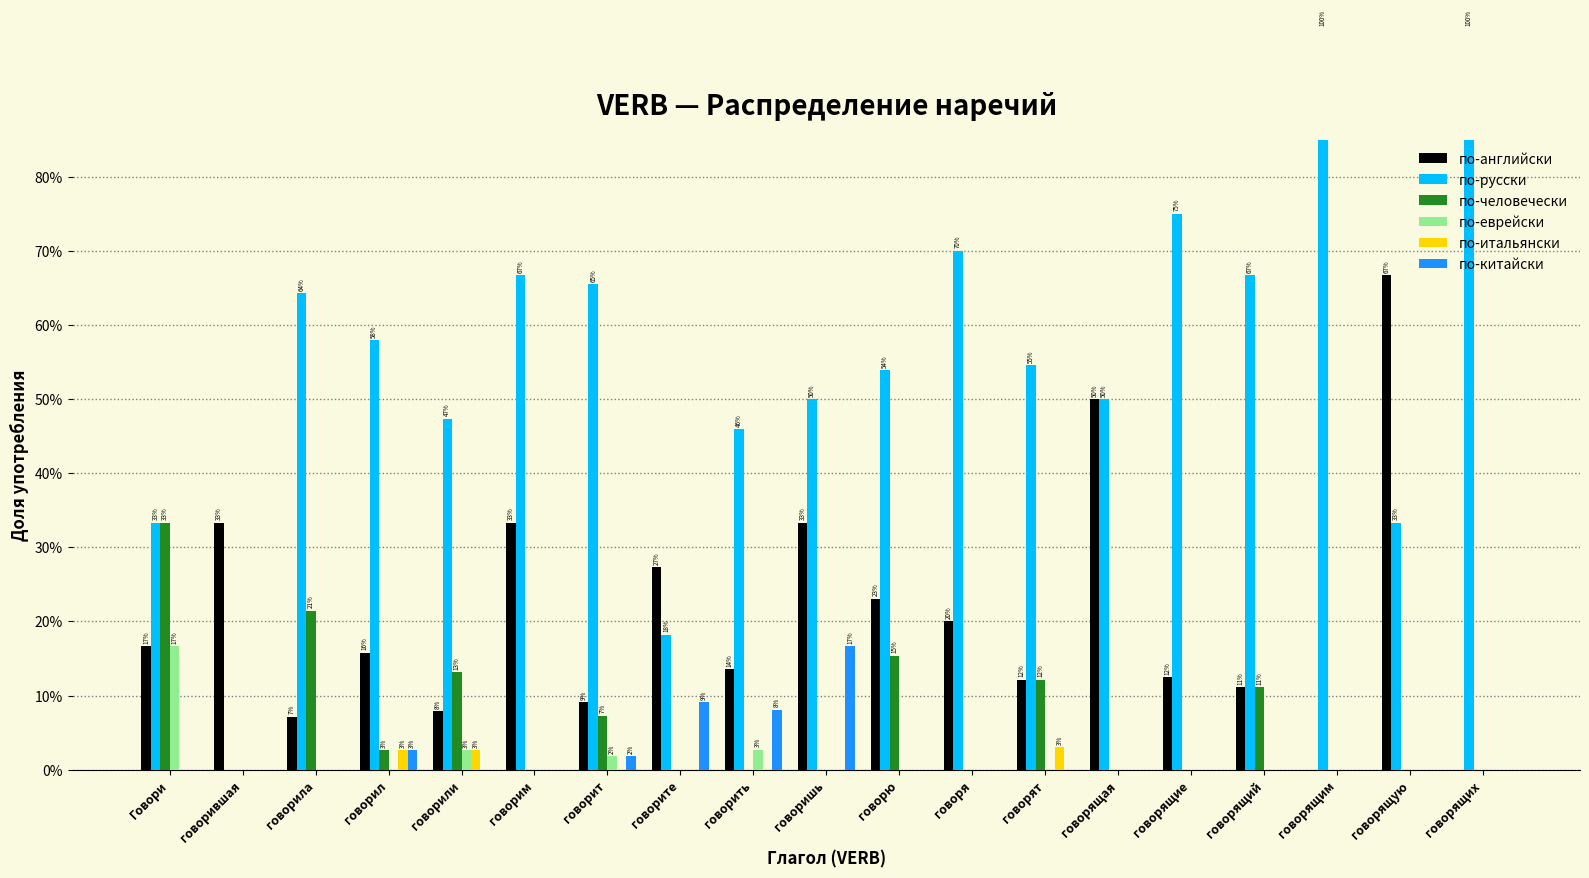

Count the number of data series in this chart.

6